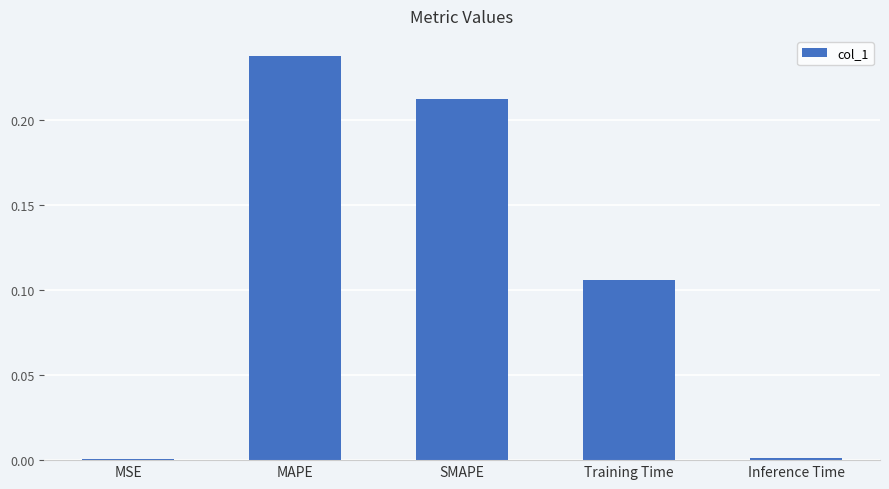

True or false: the data shows 0.0 at MSE.

True